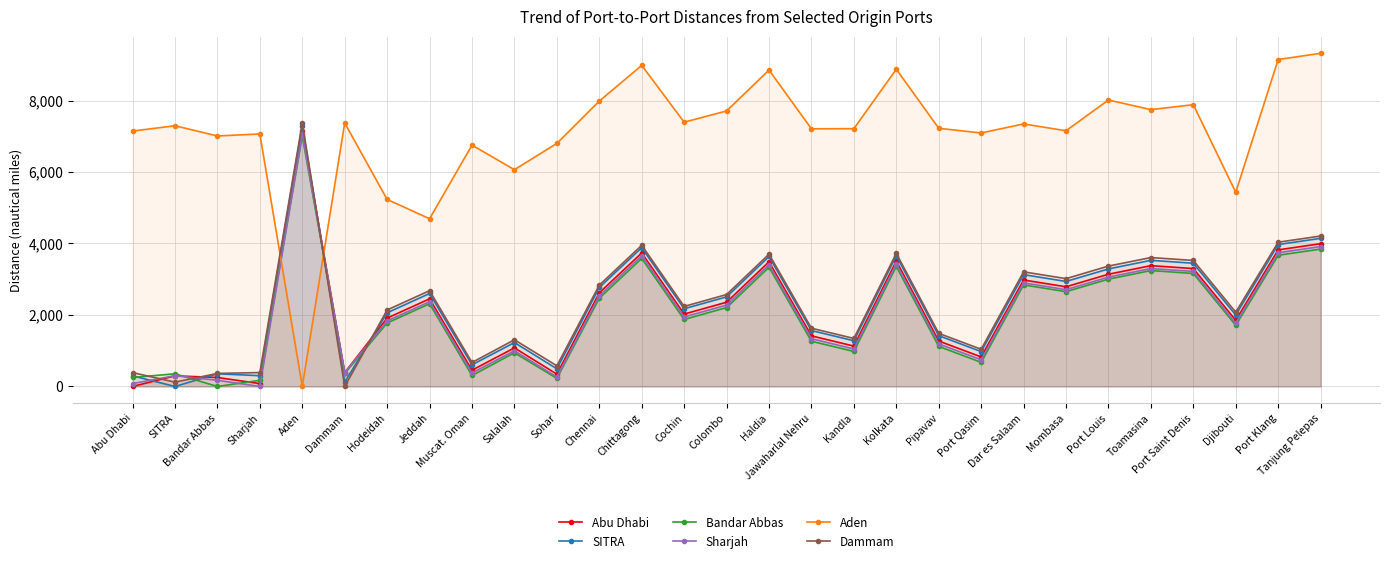

Reading left to right, extract all data points from this chart.

Abu Dhabi: 0	298	251	81	7145	388	1913	2452	456	1080	345	2620	3735	2026	2357	3488	1416	1130	3511	1272	827	2979	2789	3140	3380	3299	1850	3822	3995
SITRA: 298	0	355	302	7294	121	2062	2601	606	1229	494	2770	3884	2175	2507	3637	1565	1279	3660	1421	976	3129	2938	3289	3529	3448	1999	3971	4144
Bandar Abbas: 251	355	0	173	7008	365	1776	2315	307	943	227	2470	3584	1875	2207	3337	1265	980	3360	1121	676	2842	2652	3003	3243	3162	1713	3671	3844
Sharjah: 81	302	173	0	7064	389	1832	2371	376	999	264	2540	3654	1945	2276	3407	1335	1049	3430	1191	746	2899	2708	3059	3299	3218	1769	3741	3914
Aden: 7145	7294	7008	7064	0	7372	5232	4693	6752	6065	6800	7984	8983	7394	7708	8852	7208	7213	8875	7223	7092	7345	7154	8014	7745	7883	5433	9147	9321
Dammam: 388	121	365	389	7372	0	2141	2680	671	1307	578	2835	3949	2240	2572	3702	1630	1344	3725	1486	1041	3207	3017	3368	3607	3526	2078	4036	4209